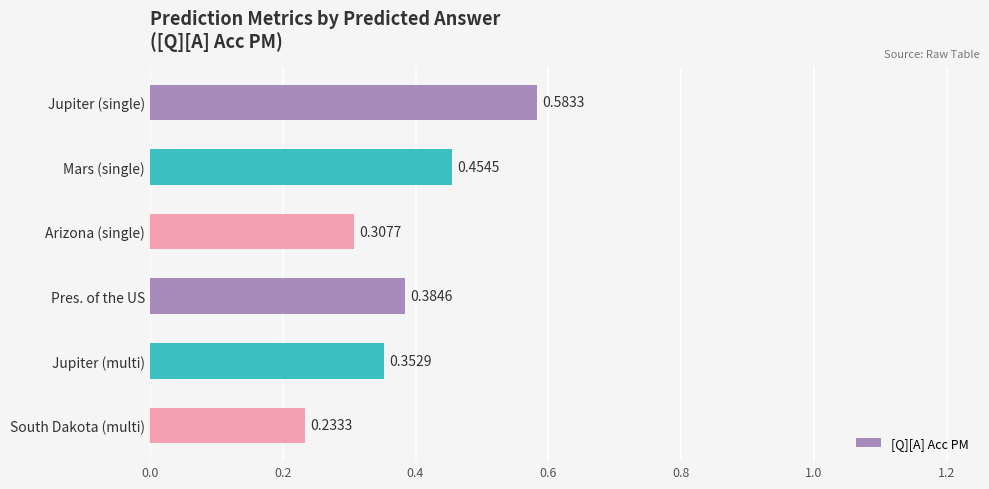

Which category has the highest value across all series?

Jupiter (single)